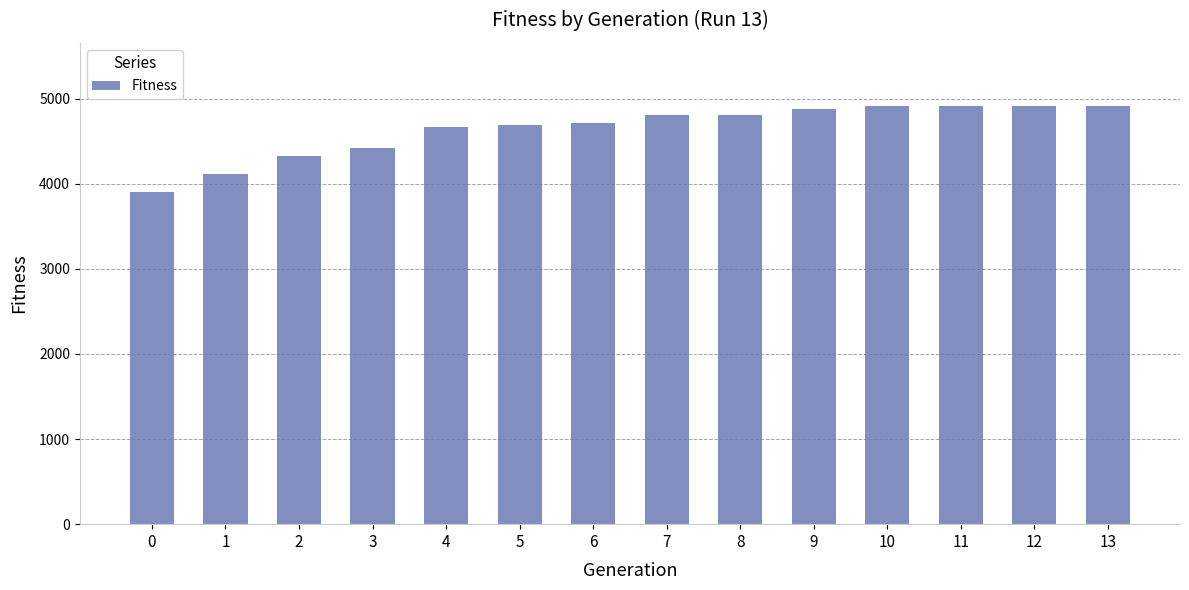

The value at 6 is 4713. True or false?

True